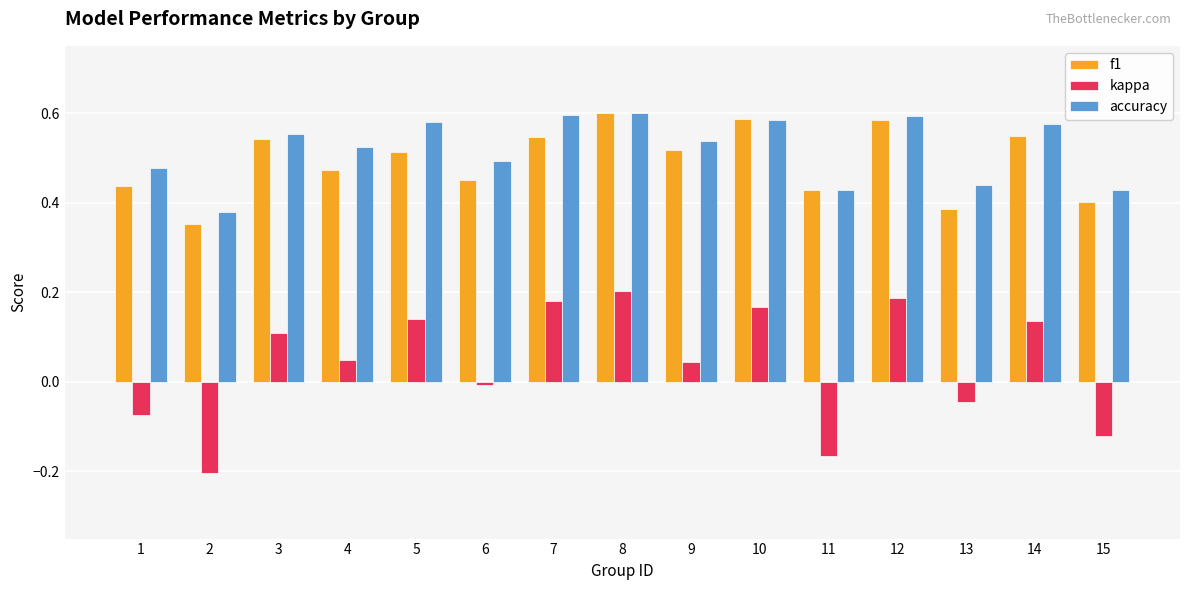

At 5, list the series in order from largest to smallest.

accuracy, f1, kappa